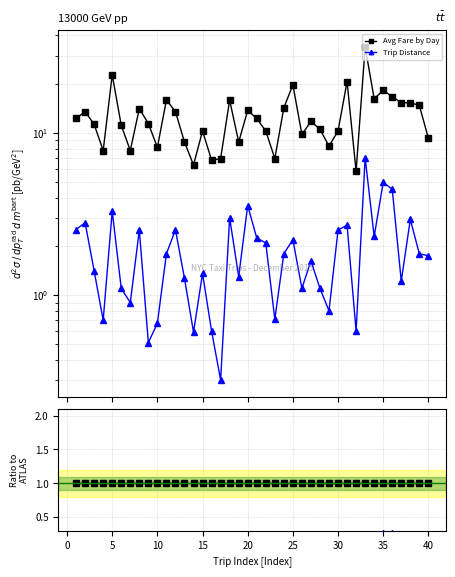

List the series in order of their peak value, highest first.

Avg Fare by Day, Trip Distance